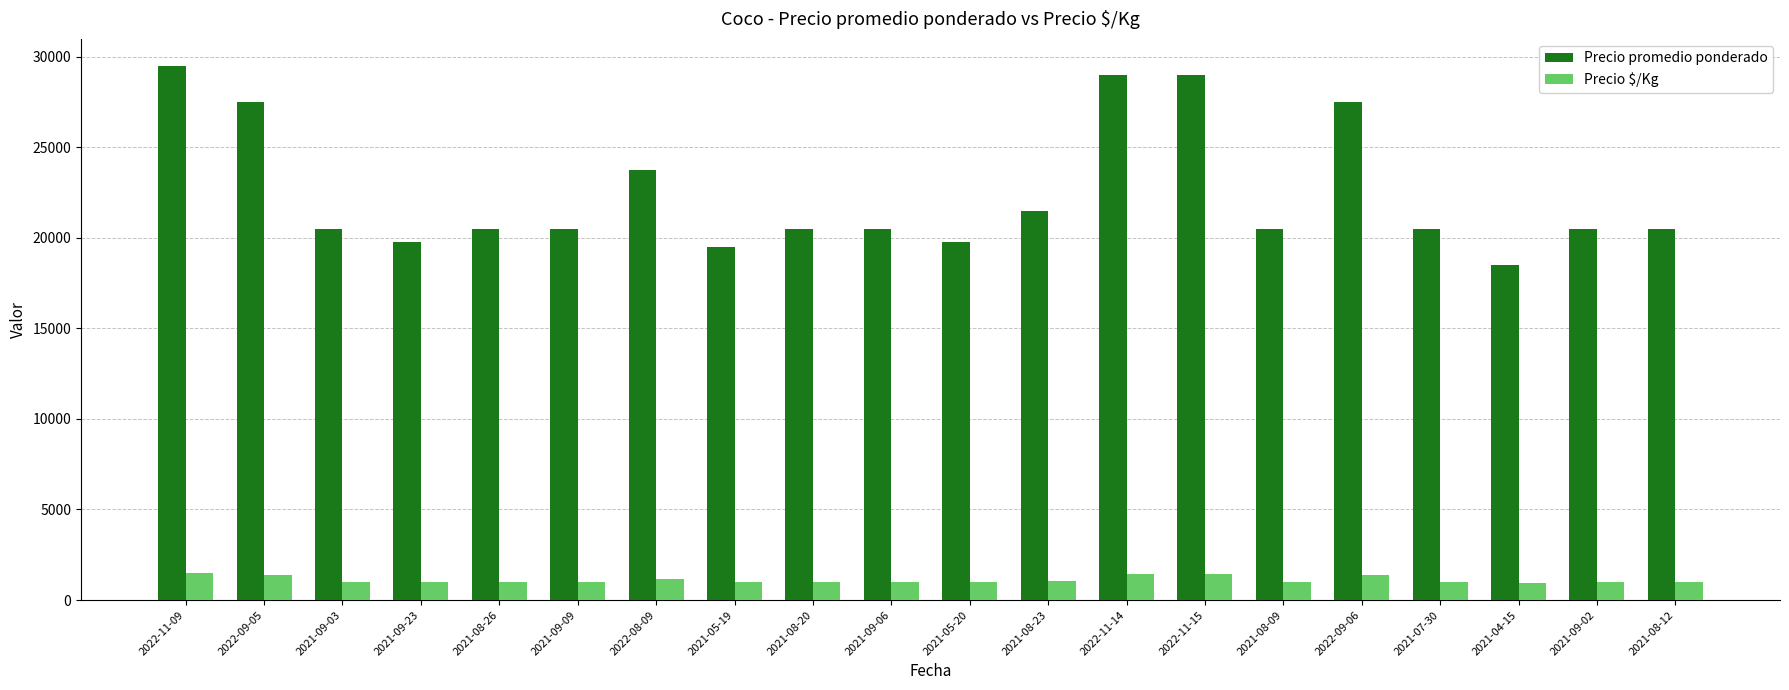

Which series has the largest total across all categories?

Precio promedio ponderado